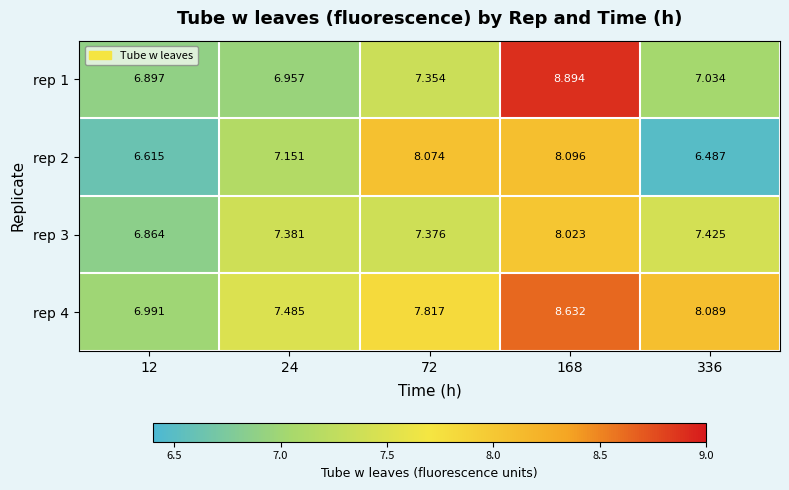

At which category does the chart reach its minimum across all series?

336